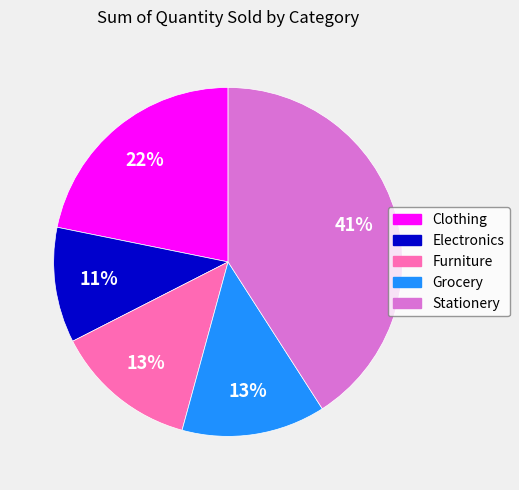

Between Furniture and Stationery, which is larger?

Stationery